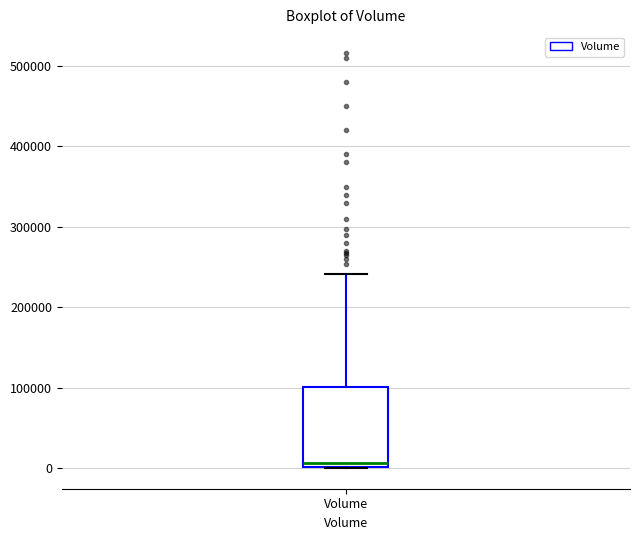

Read this box plot against the y-axis: the position of the median line, the range covered by the box, and the ends of both whiskers. The values are not printed on the chart, so give them approximately, as read against the axis.

median 10000, box 0 to 100000, whiskers 0 to 240000